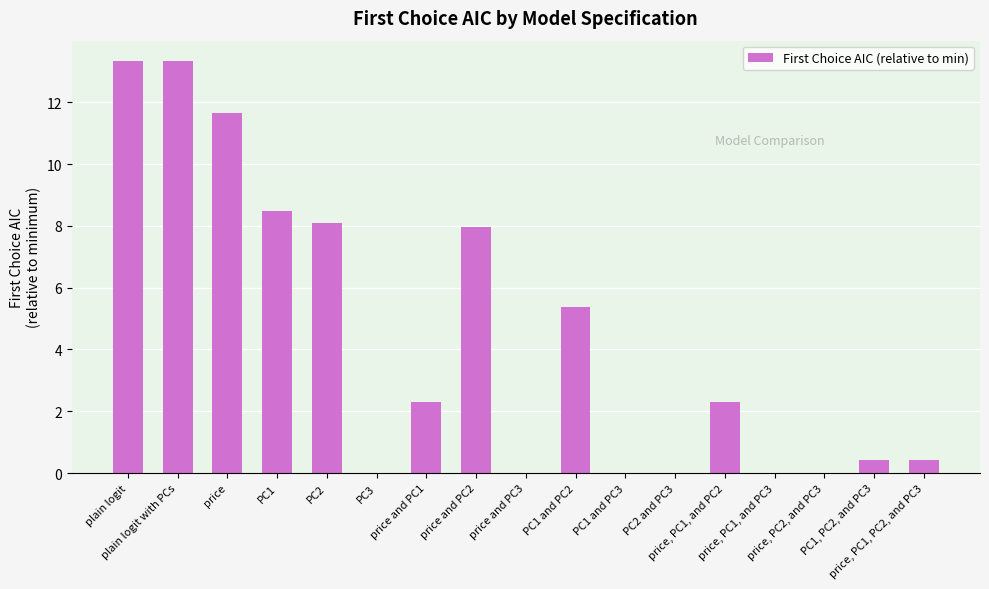

What is the sum of all values?

73.7